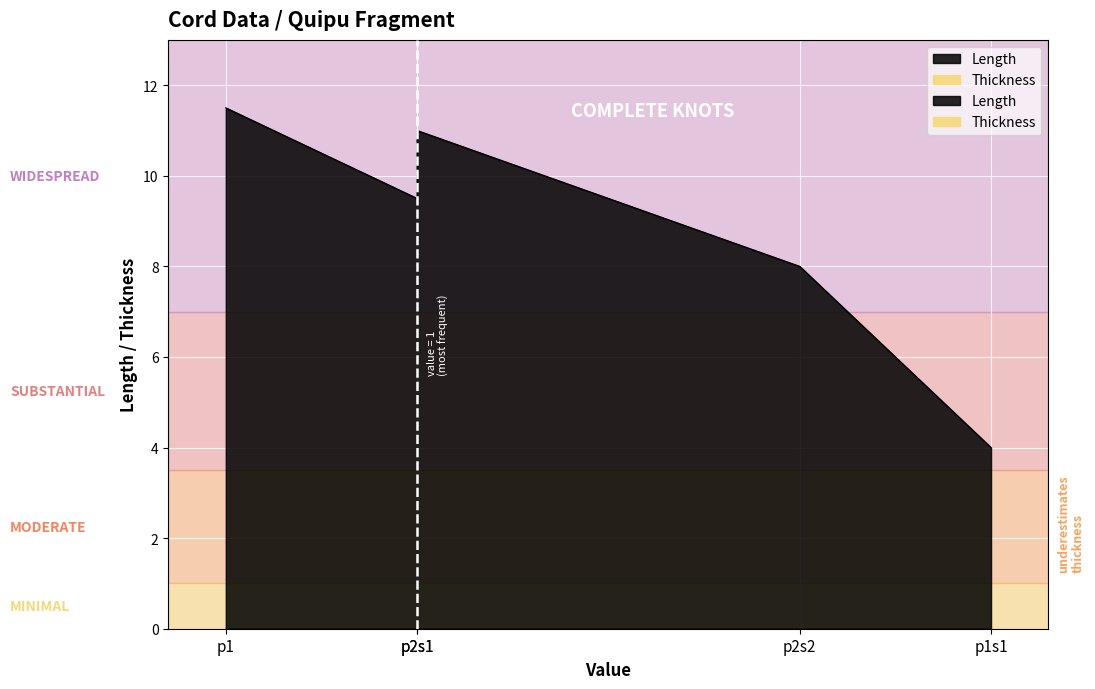

How many values in the Length series are below 9?

2